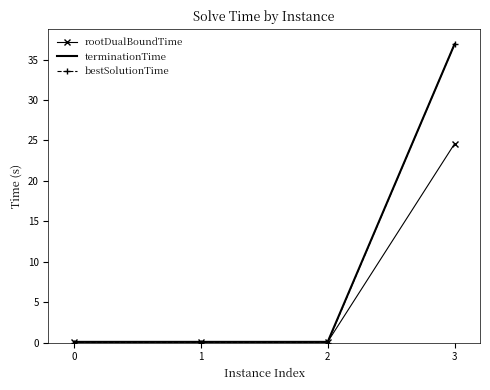

The terminationTime series shows 36.9 at 3. True or false?

True